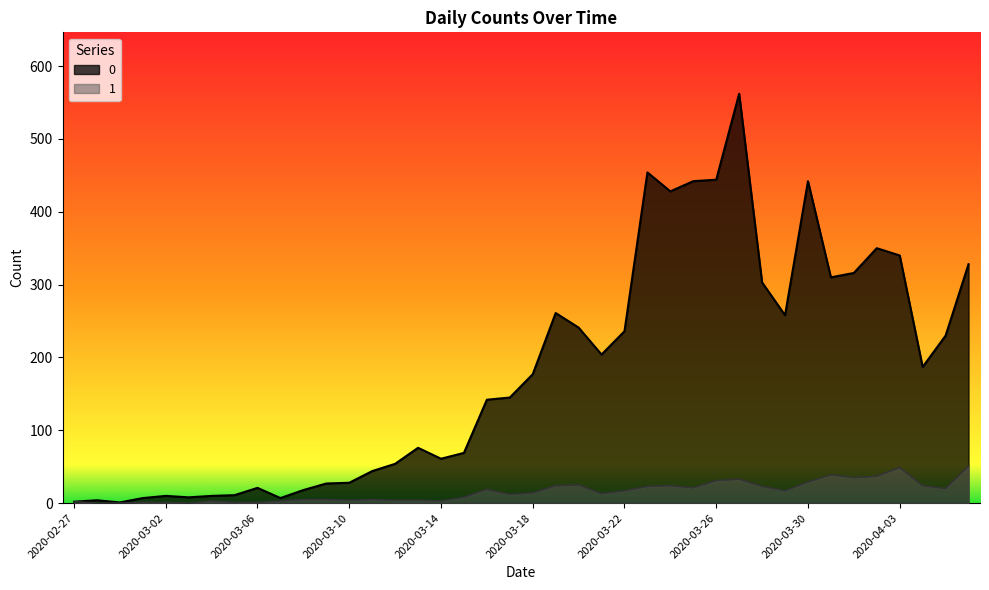

True or false: 0 and 1 cross at least once.

False